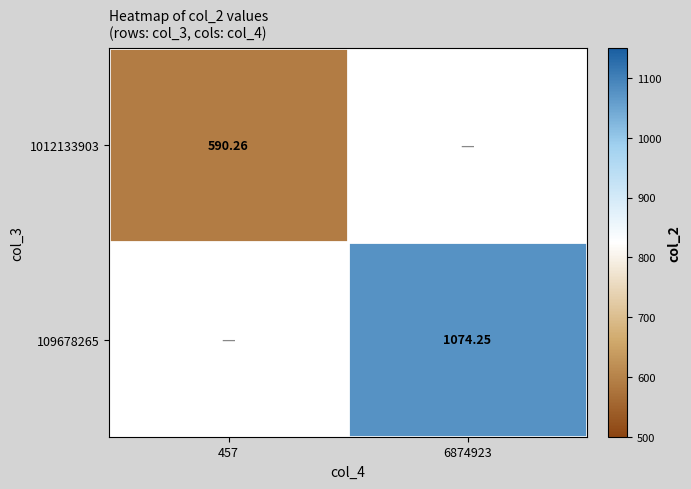

What is the smallest value displayed?

590.3